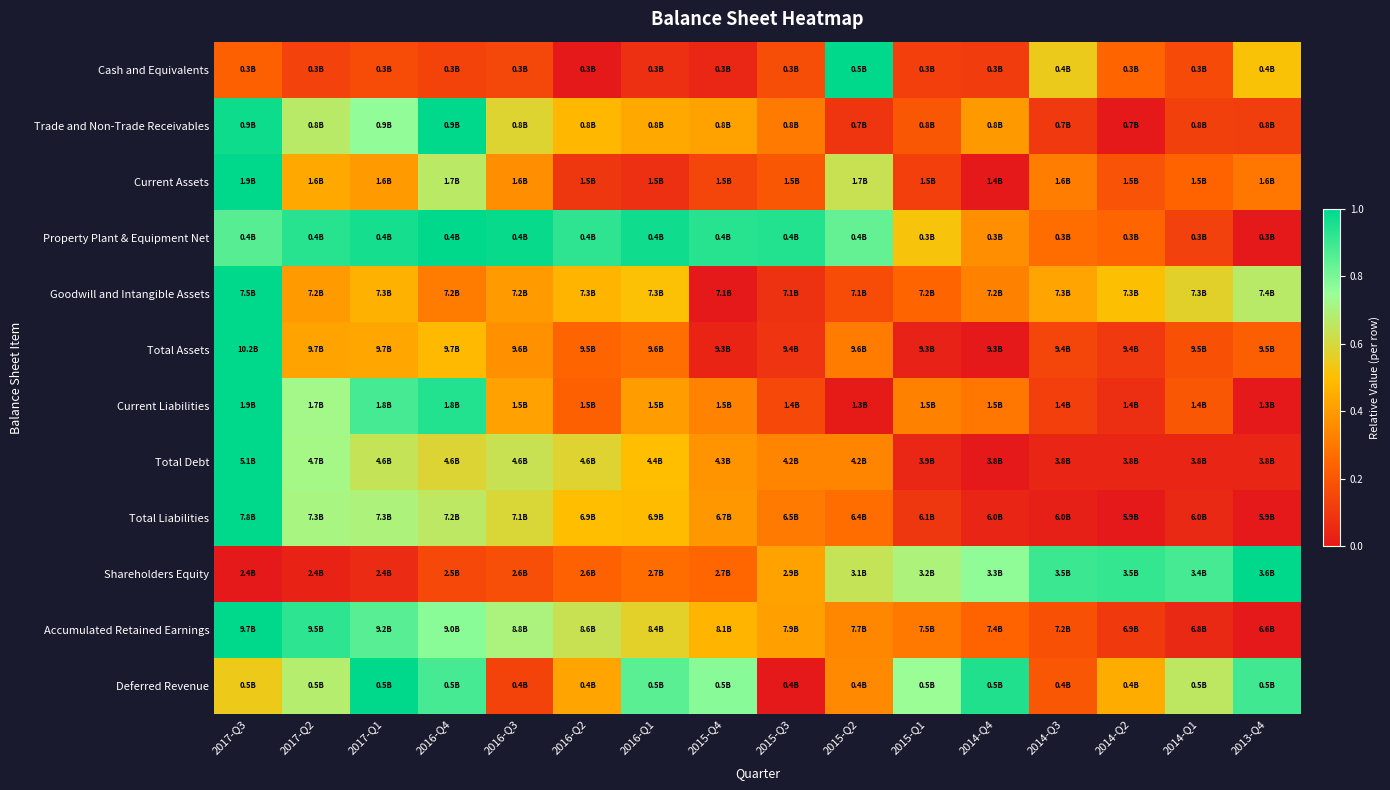

At 2016-Q3, list the series in order from smallest to largest.

Deferred Revenue, Cash and Equivalents, Shareholders Equity, Current Assets, Total Assets, Goodwill and Intangible Assets, Current Liabilities, Trade and Non-Trade Receivables, Total Liabilities, Total Debt, Accumulated Retained Earnings, Property Plant & Equipment Net